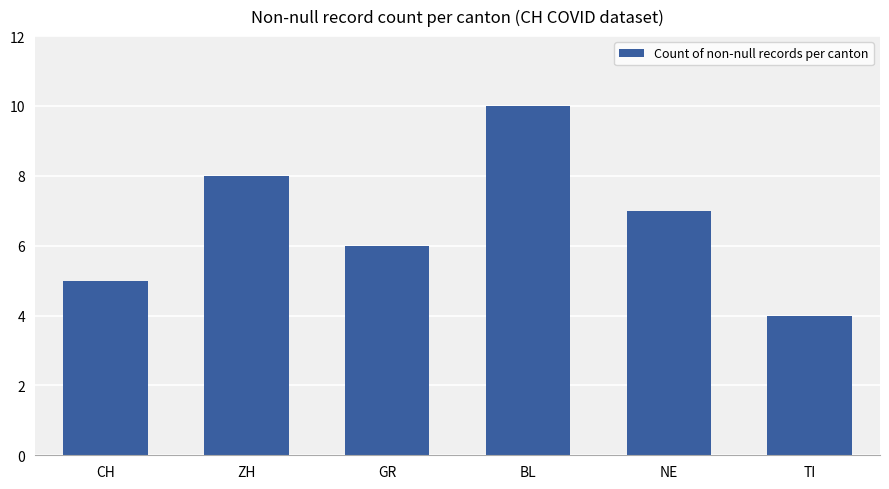

Reading right to left, transcribe all the data shown in this chart.

TI=4	NE=7	BL=10	GR=6	ZH=8	CH=5